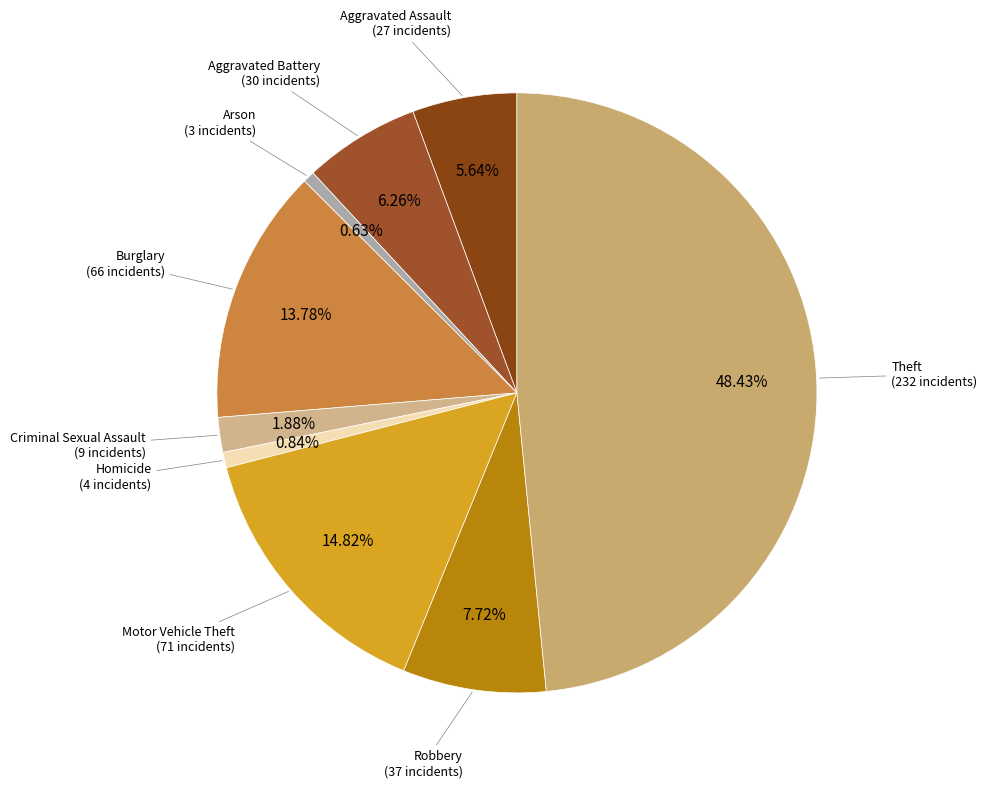

To the nearest percent, what is the difference between the largest and smallest slice percentages?

48%